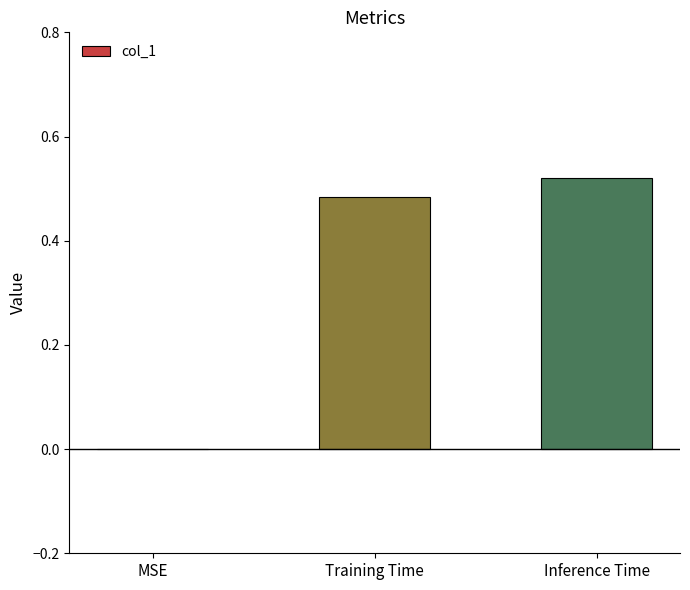

The chart shows a value of 0.7 at Training Time. True or false?

False